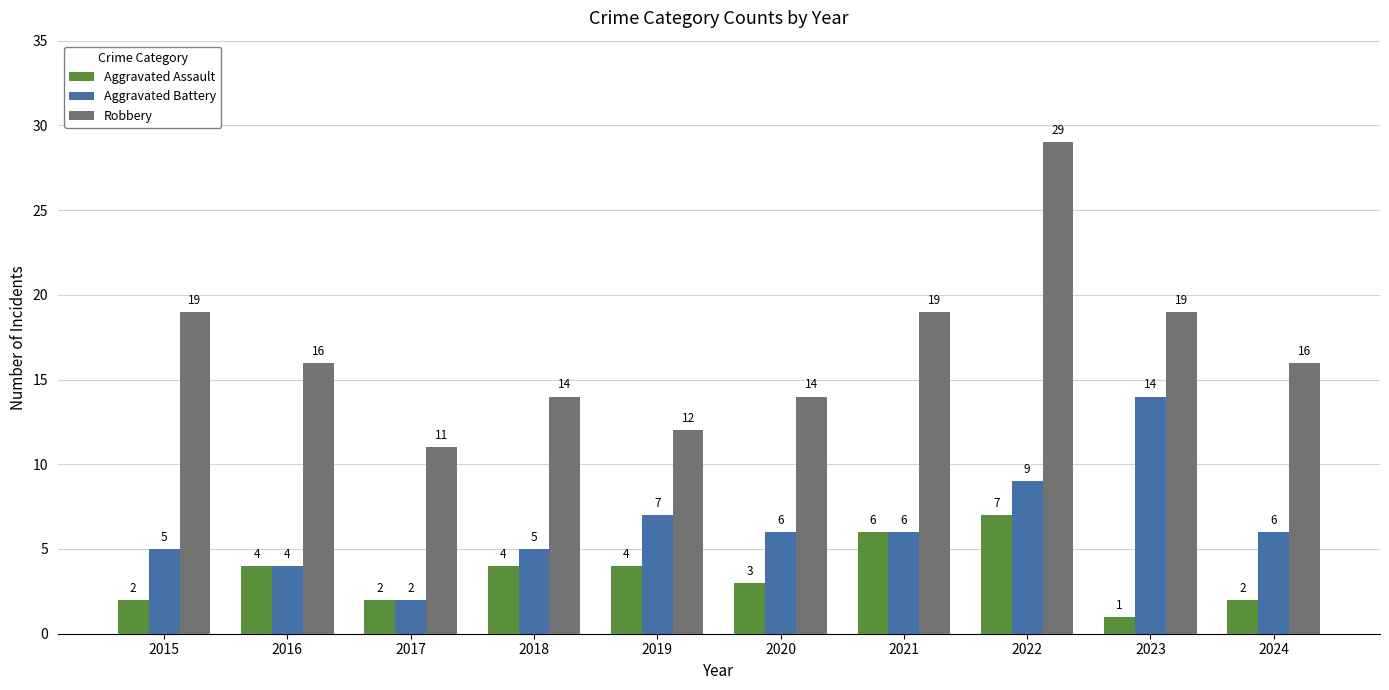

How many Robbery values are between 14 and 19?

7